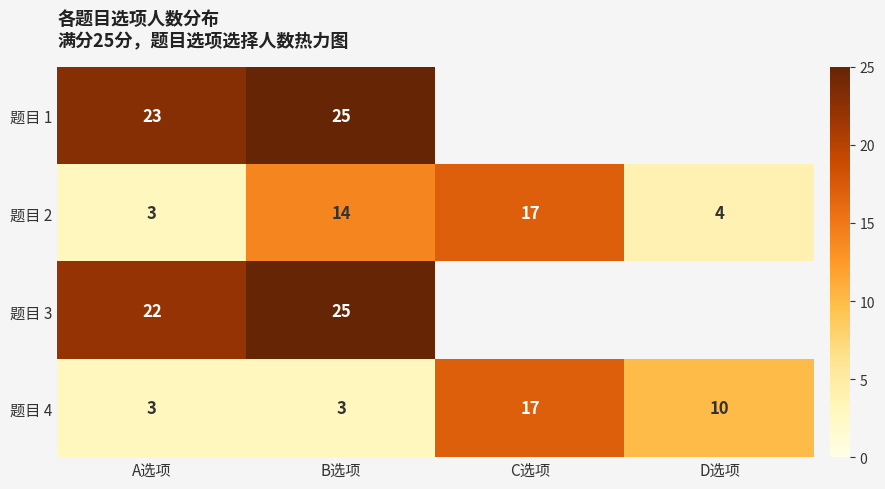

Is it true that 题目 2 equals 10 at C选项?

False